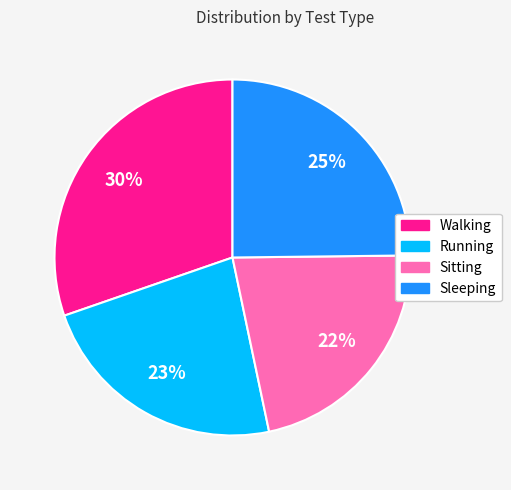

True or false: Walking accounts for 26% of the total.

False